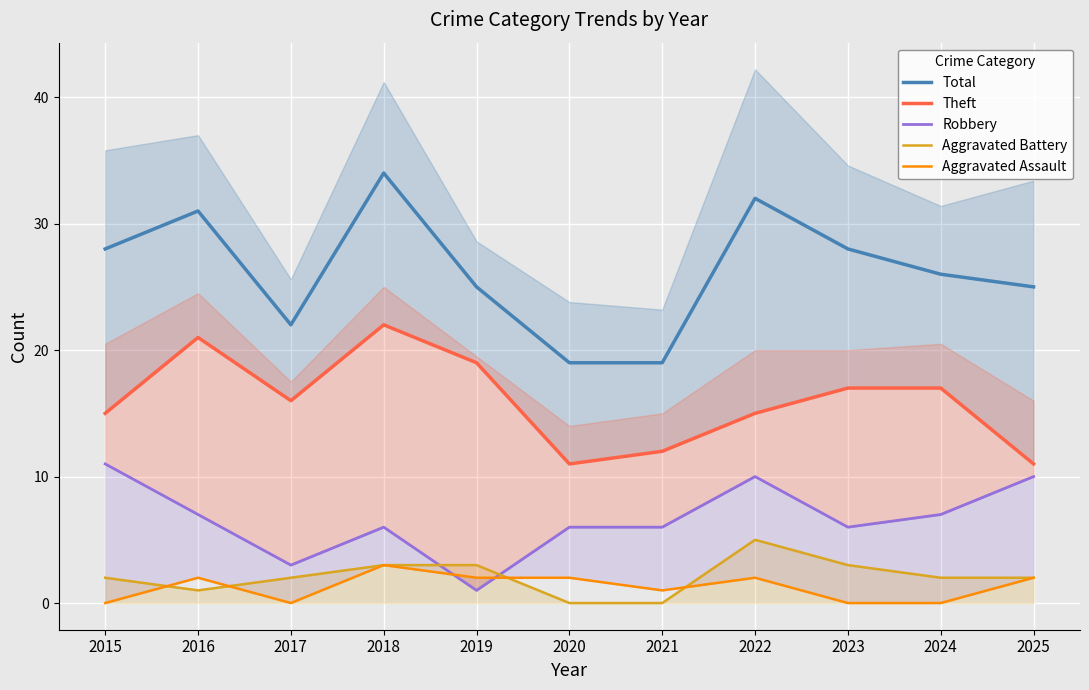

Reading left to right, what are all the values shown in this chart?

Total: 2015=28	2016=31	2017=22	2018=34	2019=25	2020=19	2021=19	2022=32	2023=28	2024=26	2025=25
Theft: 2015=15	2016=21	2017=16	2018=22	2019=19	2020=11	2021=12	2022=15	2023=17	2024=17	2025=11
Robbery: 2015=11	2016=7	2017=3	2018=6	2019=1	2020=6	2021=6	2022=10	2023=6	2024=7	2025=10
Aggravated Battery: 2015=2	2016=1	2017=2	2018=3	2019=3	2020=0	2021=0	2022=5	2023=3	2024=2	2025=2
Aggravated Assault: 2015=0	2016=2	2017=0	2018=3	2019=2	2020=2	2021=1	2022=2	2023=0	2024=0	2025=2